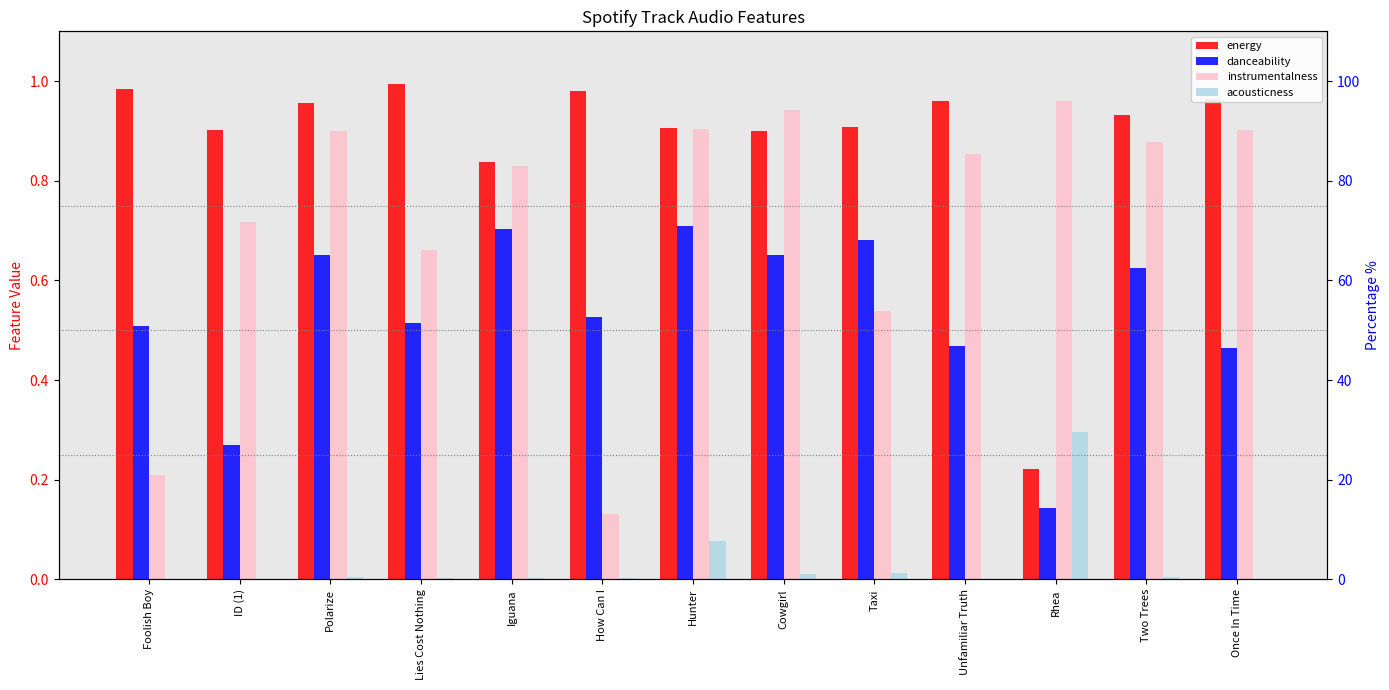

Reading left to right, what are all the values shown in this chart?

energy: 1.0	0.9	1.0	1.0	0.8	1.0	0.9	0.9	0.9	1.0	0.2	0.9	1.0
danceability: 0.5	0.3	0.7	0.5	0.7	0.5	0.7	0.7	0.7	0.5	0.1	0.6	0.5
instrumentalness: 0.2	0.7	0.9	0.7	0.8	0.1	0.9	0.9	0.5	0.9	1.0	0.9	0.9
acousticness: 0.0	0.0	0.0	0.0	0.0	0.0	0.1	0.0	0.0	0.0	0.3	0.0	0.0